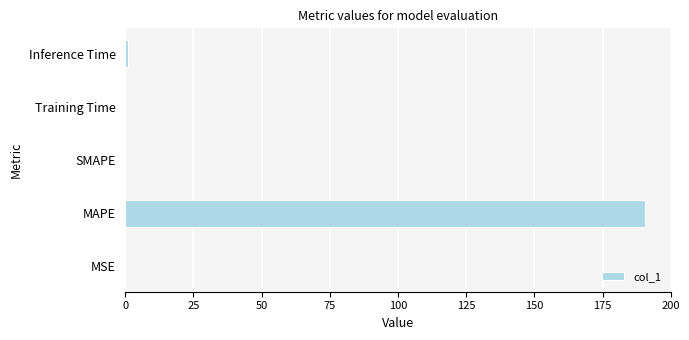

What is the sum of all values?

191.7